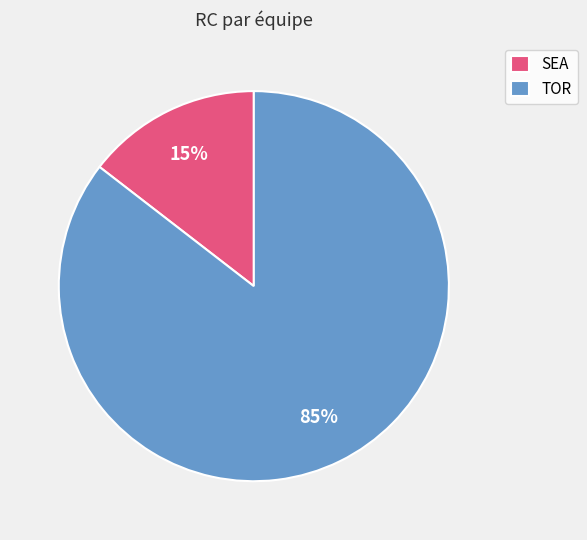

The SEA slice represents 21% of the pie. True or false?

False